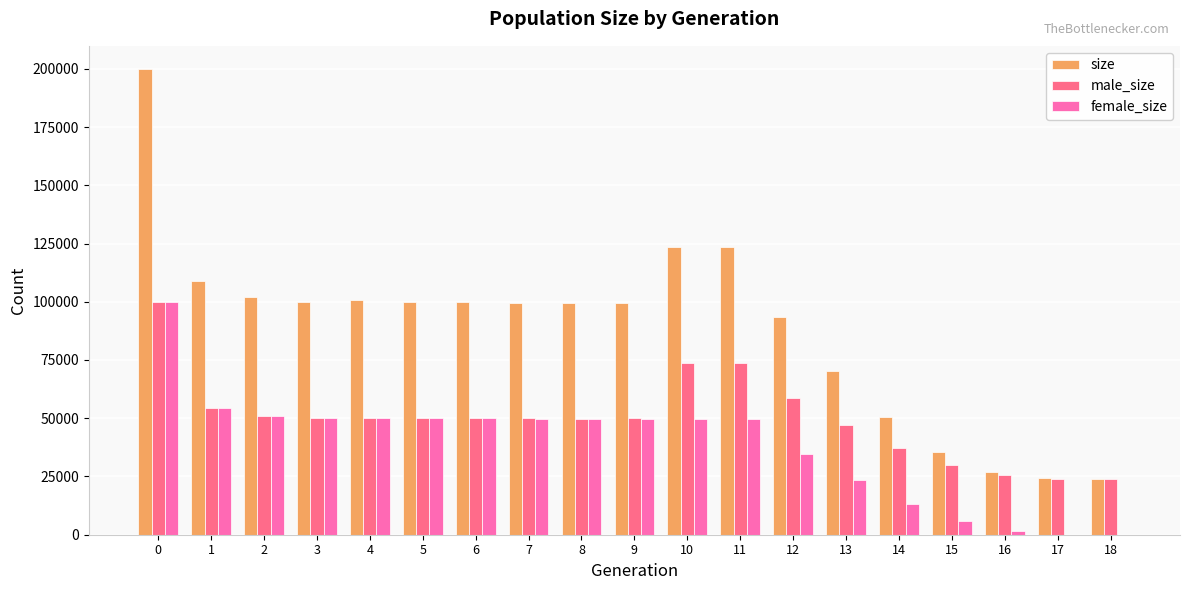

What is the sum of all size values?

1681879